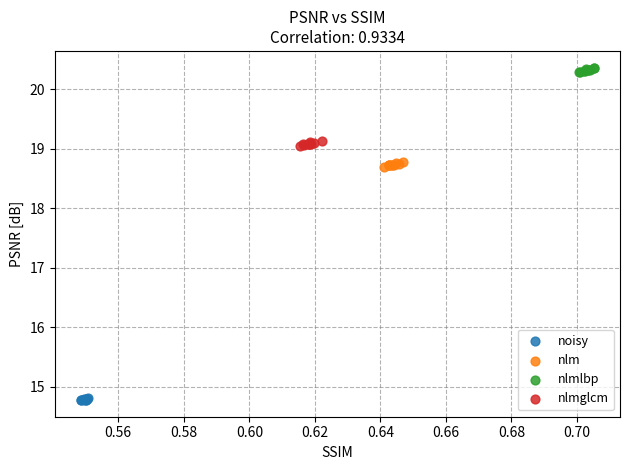

Which series reaches the maximum Y coordinate?

nlmlbp